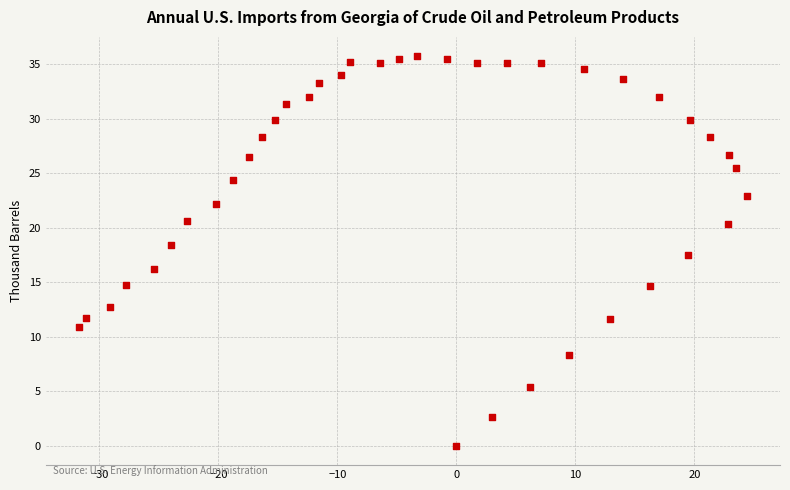

What is the range of X values (max minus min)?

56.1